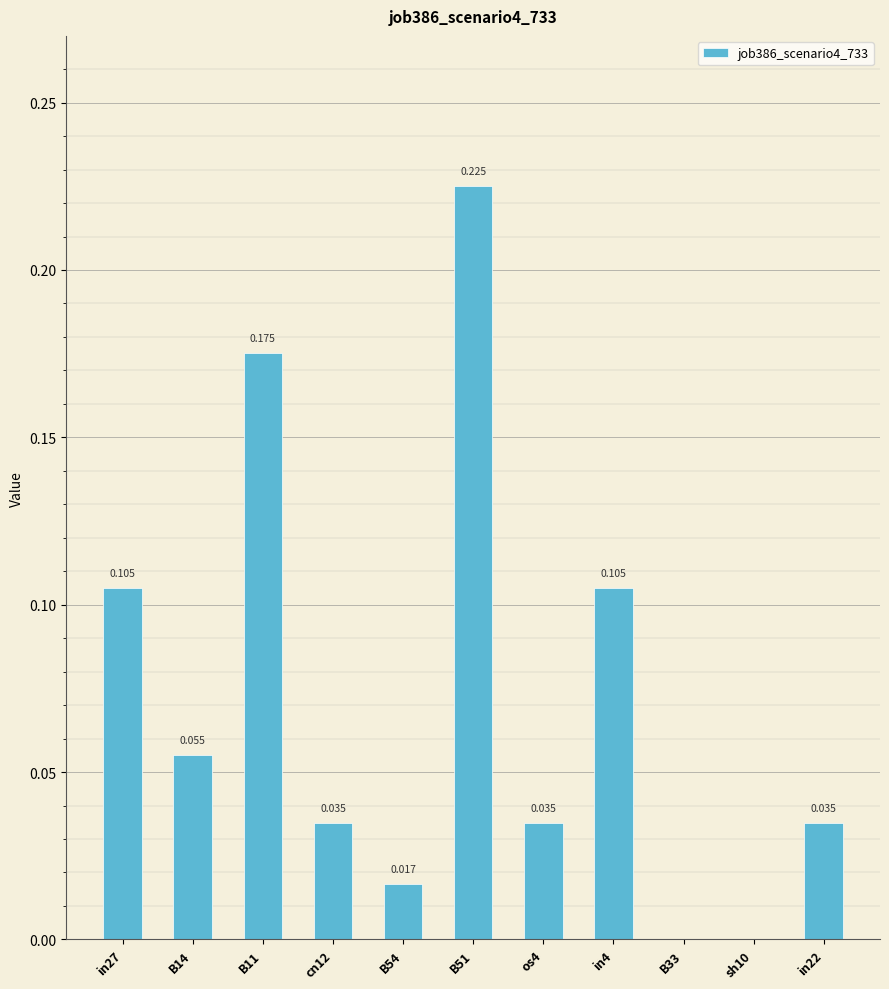

How many data points does each series have?

11